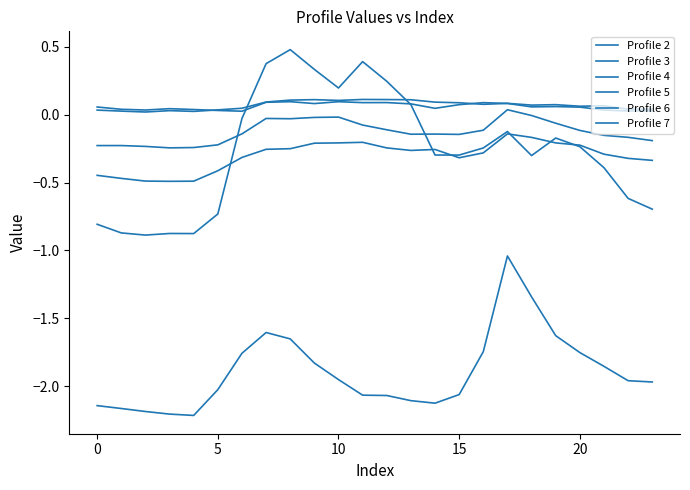

How many intersections are there between Profile 4 and Profile 3?

2